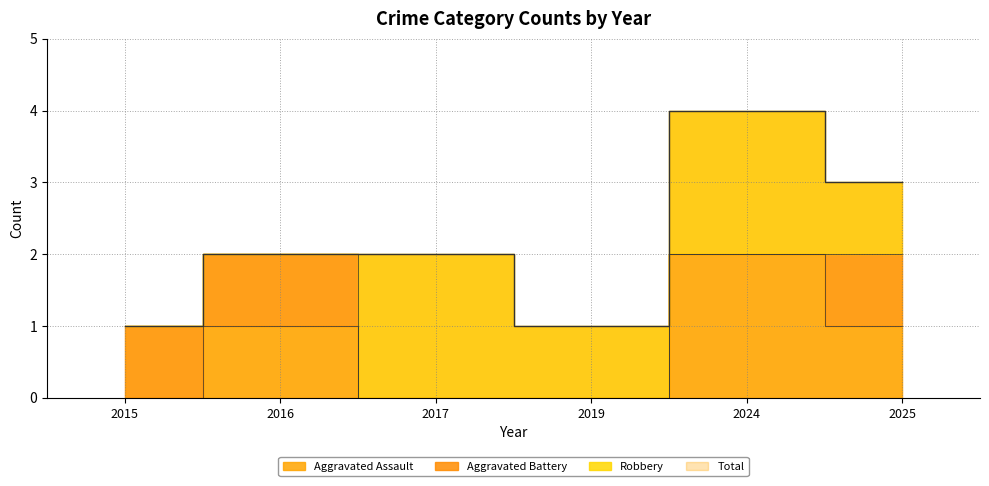

The value of Total at 2025 is 3. True or false?

True